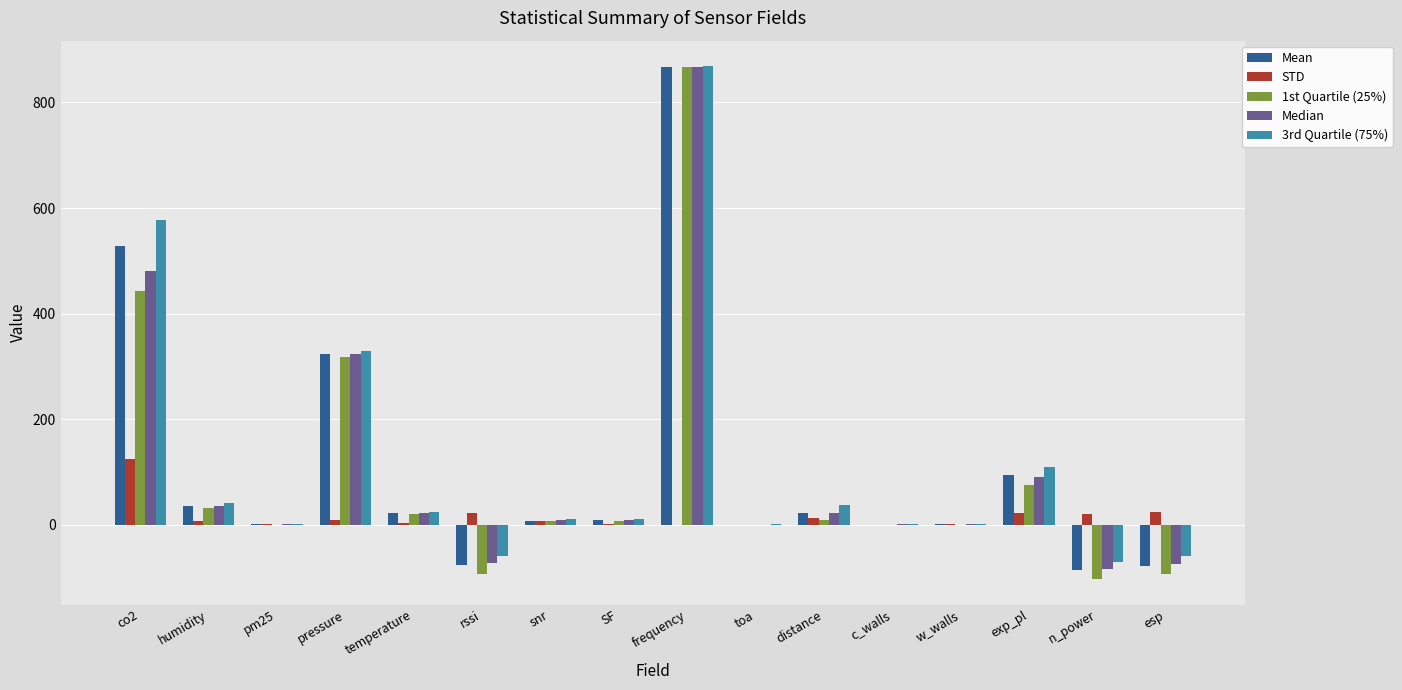

How many distinct data groups are displayed?

5